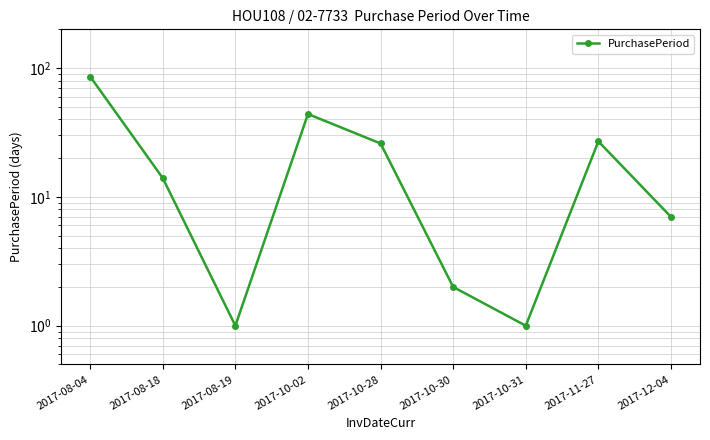

At which category does the chart reach its peak across all series?

2017-08-04